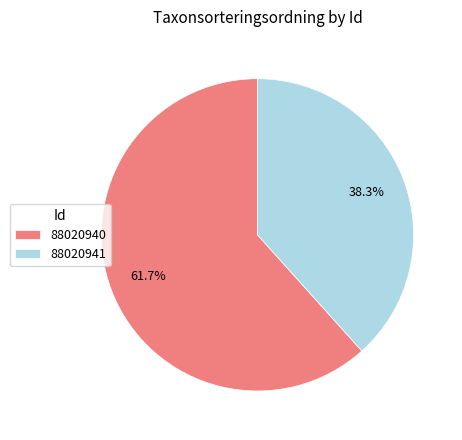

What percentage is the 88020941 slice, to the nearest percent?

38%